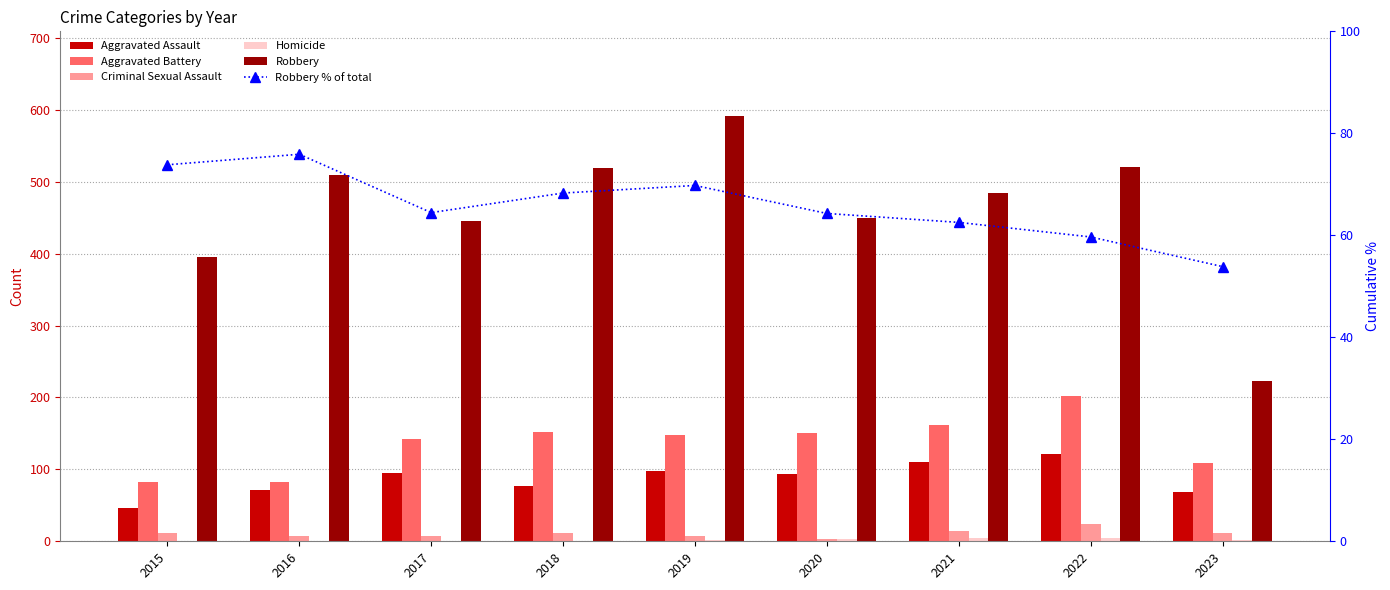

Reading left to right, extract all data points from this chart.

Aggravated Assault: 46.0	71.0	95.0	77.0	98.0	94.0	110.0	121.0	69.0
Aggravated Battery: 82.0	82.0	142.0	152.0	148.0	150.0	162.0	202.0	109.0
Criminal Sexual Assault: 12.0	8.0	8.0	11.0	8.0	3.0	14.0	24.0	11.0
Homicide: 0.0	1.0	1.0	1.0	2.0	3.0	4.0	5.0	2.0
Robbery: 395.0	510.0	446.0	519.0	591.0	450.0	484.0	521.0	223.0
Robbery % of total: 73.8	75.9	64.5	68.3	69.8	64.3	62.5	59.7	53.9